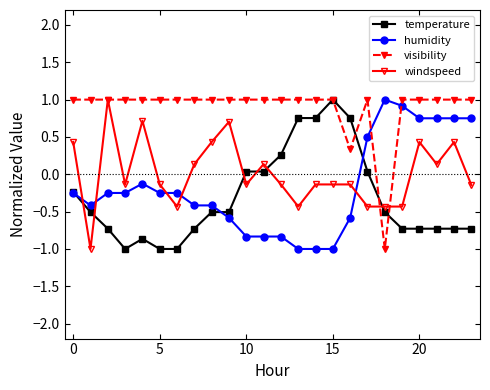

What is the value of the windspeed point at the 22nd from the left?

0.1